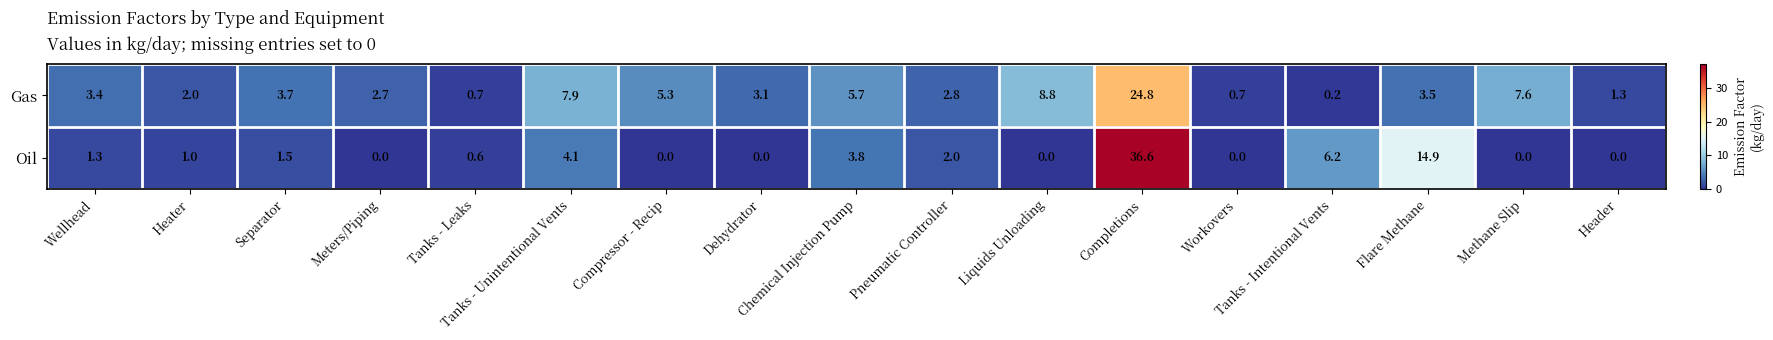

How many series are shown in this chart?

2